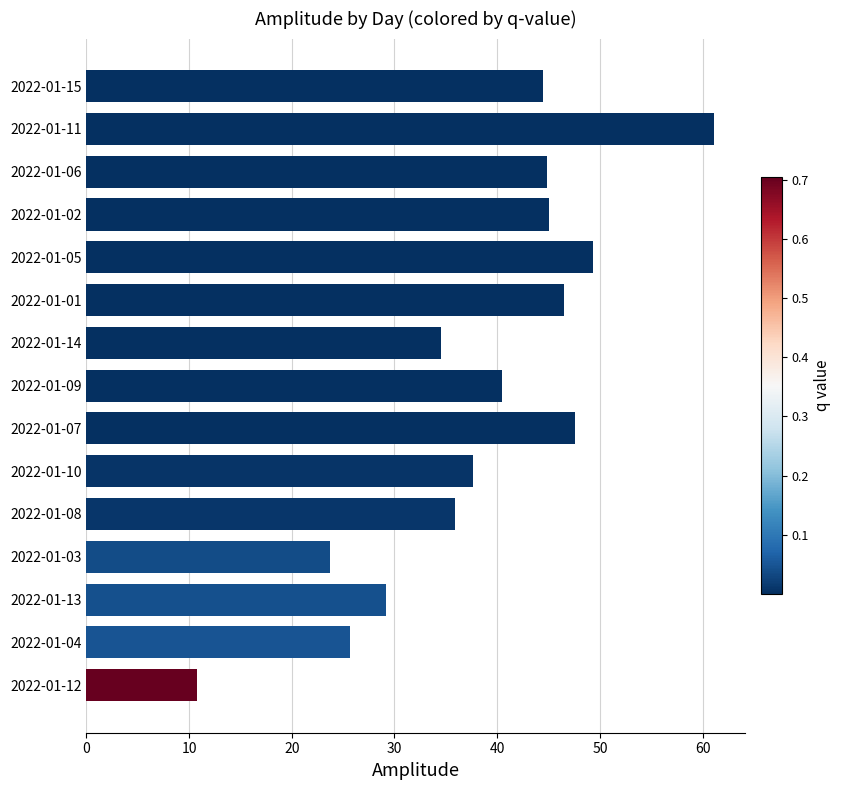

The chart shows a value of 18.1 at 2022-01-15. True or false?

False